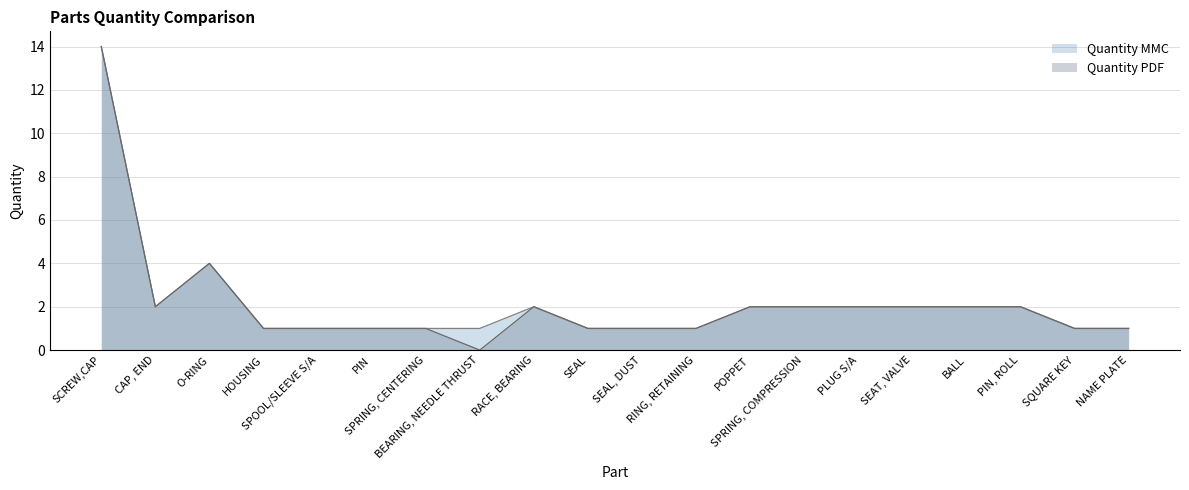

How many data points in Quantity PDF are less than 2?

10